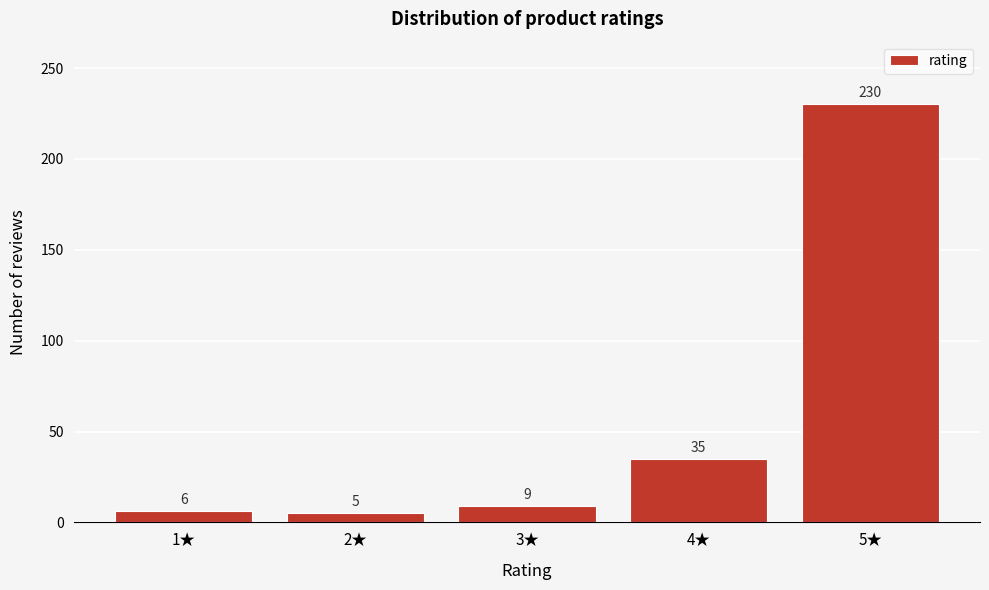

Reading left to right, what are all the values shown in this chart?

1★=6	2★=5	3★=9	4★=35	5★=230